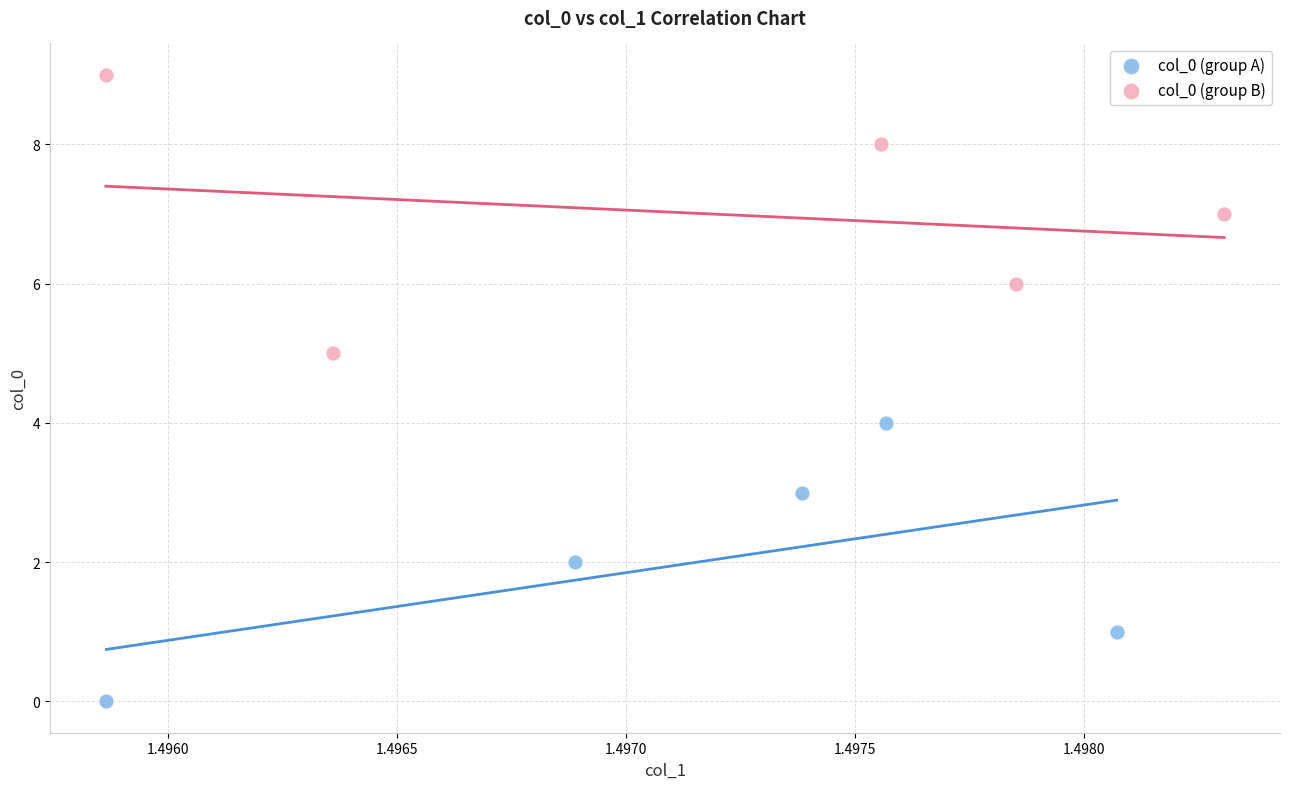

Which series contains the lowest Y value?

col_0 (group A)